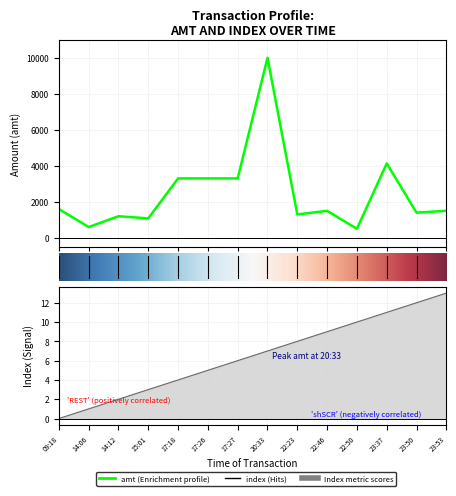

Where does the index series first go above 7?

22:23